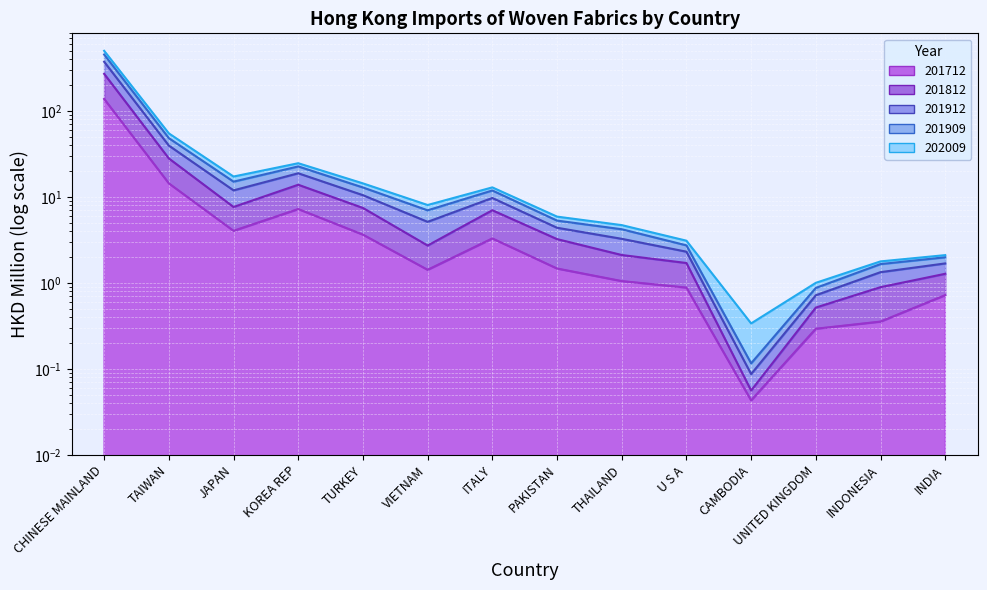

The value of 201812 at VIETNAM is 2.7. True or false?

True